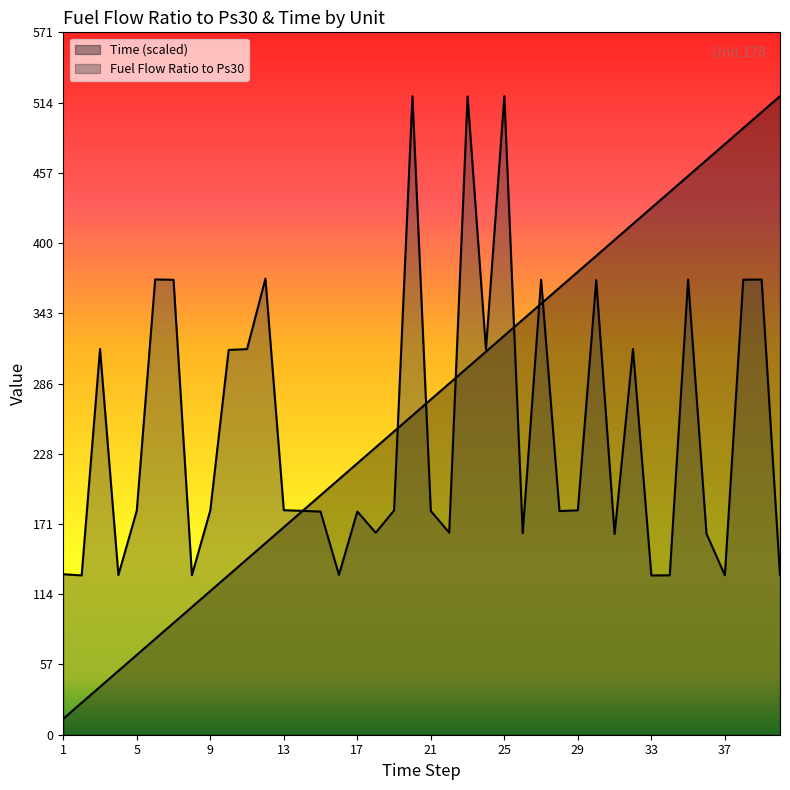

List the labels in order of Time value, largest first.

40, 39, 38, 37, 36, 35, 34, 33, 32, 31, 30, 29, 28, 27, 26, 25, 24, 23, 22, 21, 20, 19, 18, 17, 16, 15, 14, 13, 12, 11, 10, 9, 8, 7, 6, 5, 4, 3, 2, 1